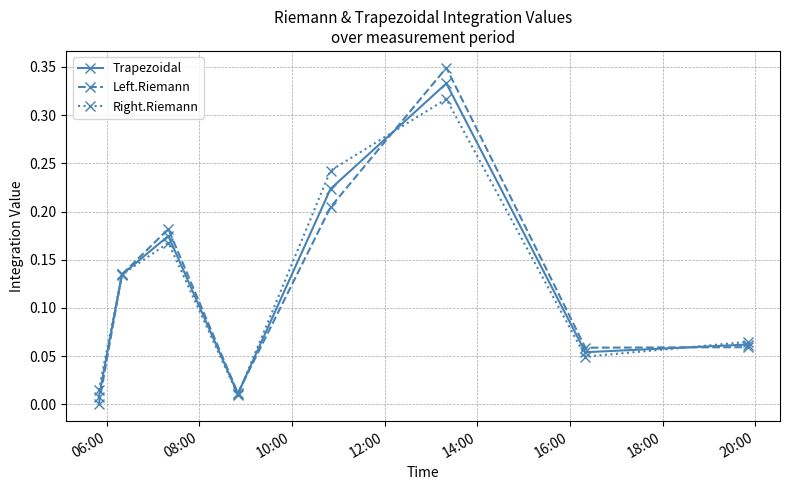

At how many categories does at least one series exceed 0?

8